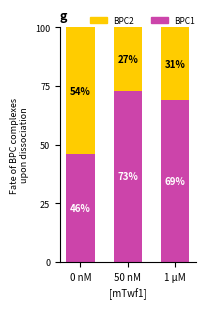

What is the total value across all series at 0 nM?

100